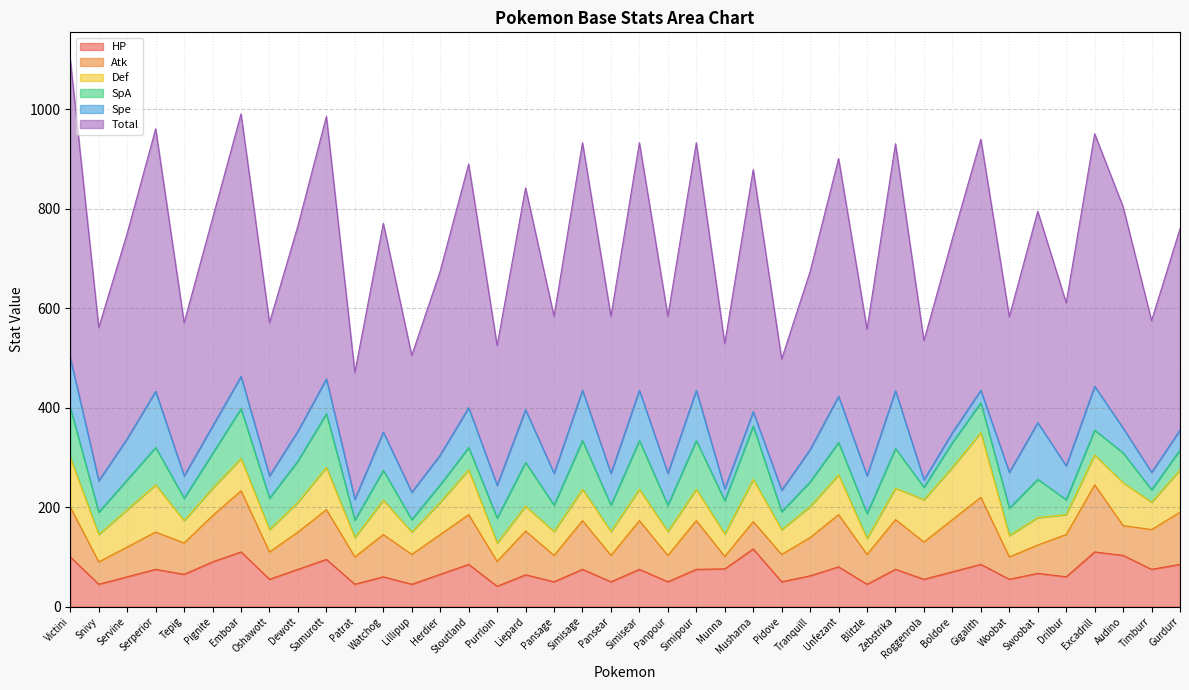

Is it true that SpA equals 89 at Purrloin?

False